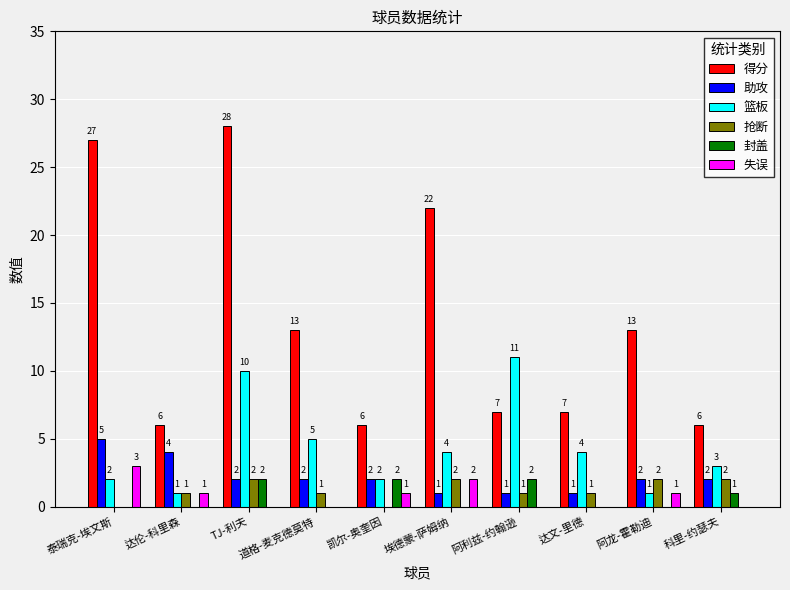

Is the value of 篮板 at 埃德蒙-萨姆纳 greater than the value of 抢断 at 达文-里德?

Yes